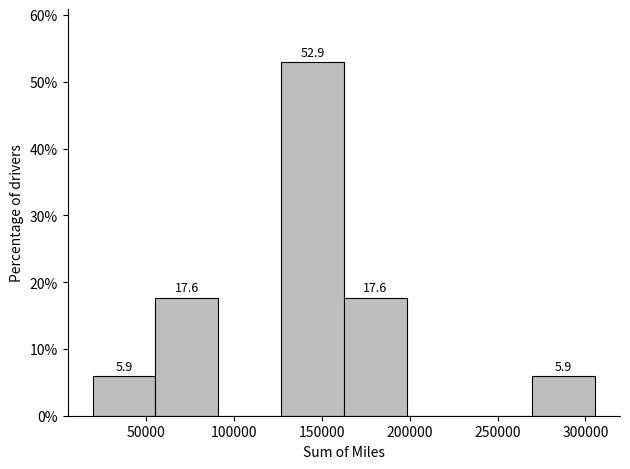

Which range on the x-axis has the tallest bar?

125000 to 160000